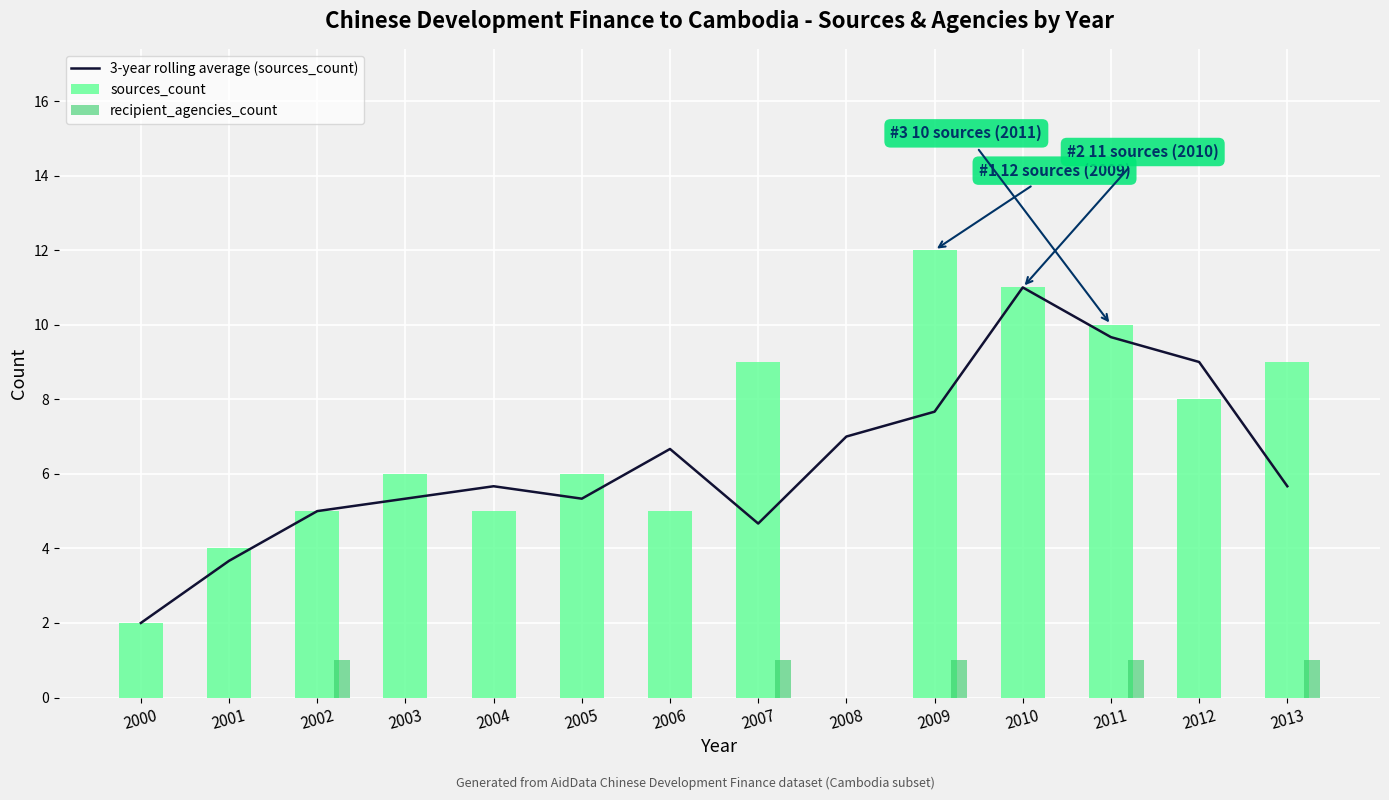

Which has a higher value, 2007 or 2001?

2007